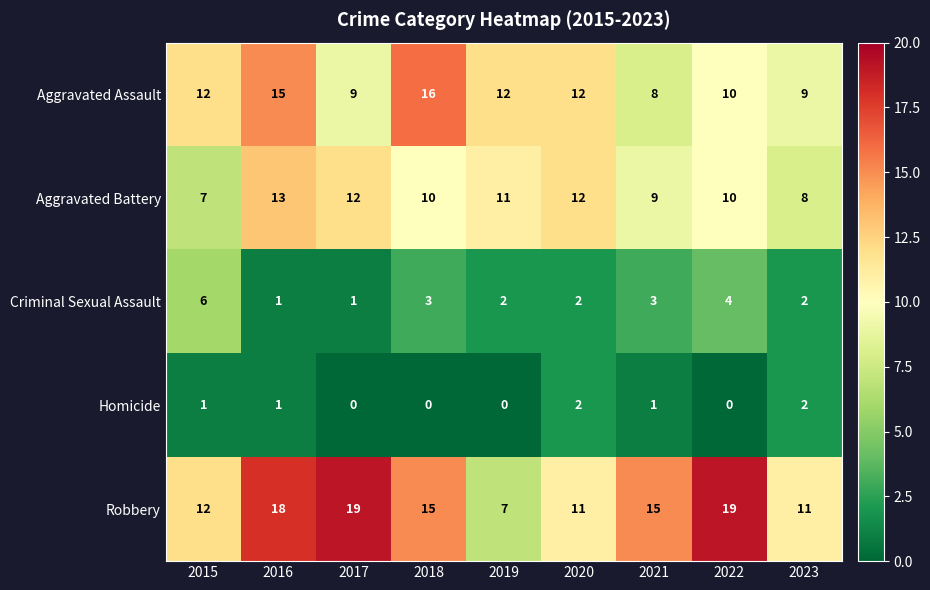

List the series in order of their peak value, lowest first.

Homicide, Criminal Sexual Assault, Aggravated Battery, Aggravated Assault, Robbery